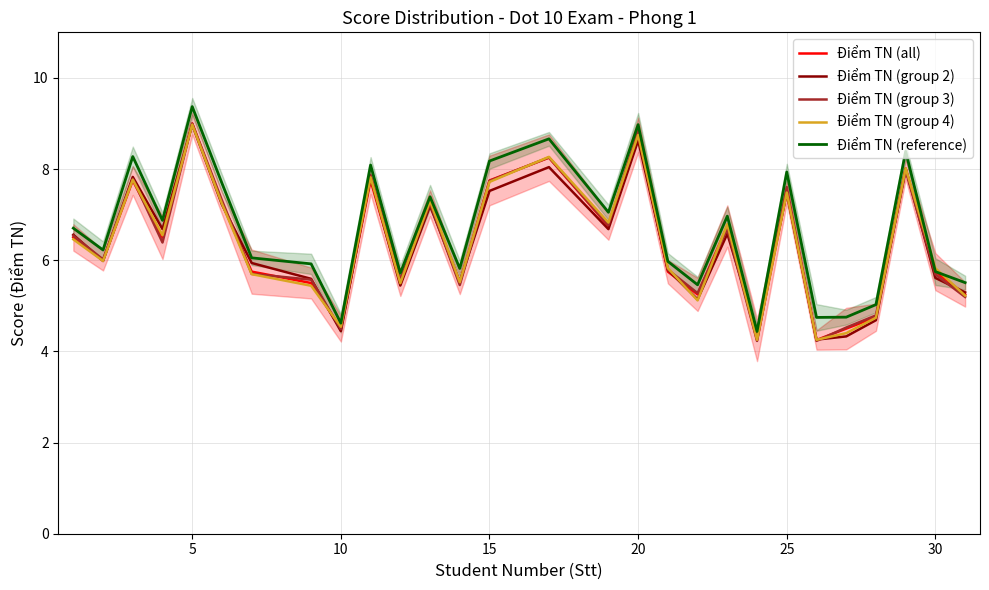

Which series has the largest total across all categories?

Điểm TN (reference)